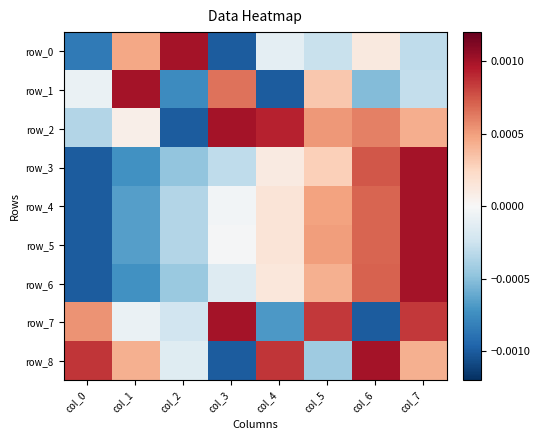

At which category is the sum across all series the highest?

col_7